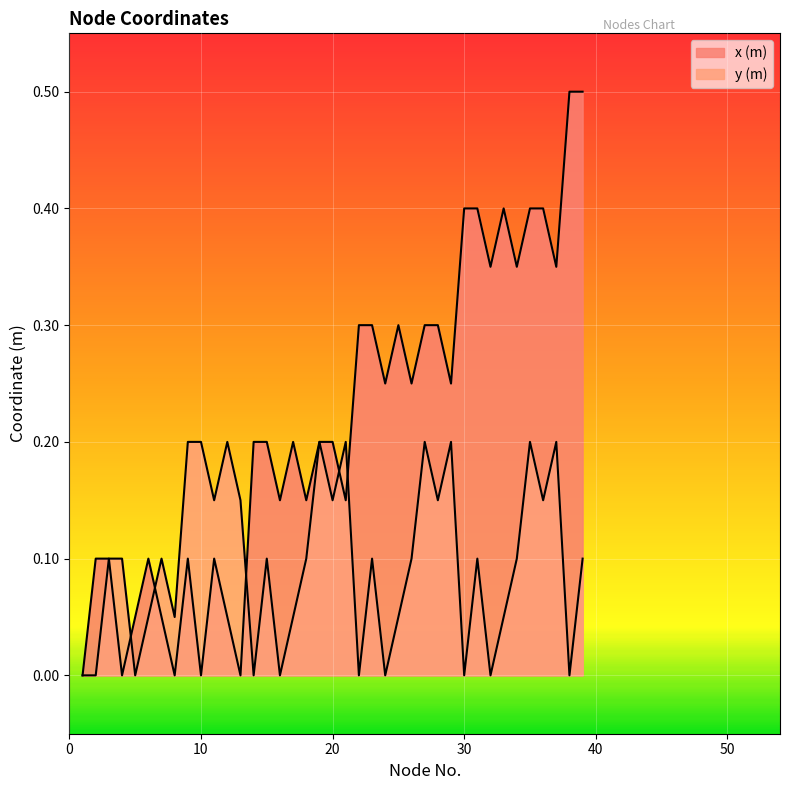

List the labels in order of y (m) value, largest first.

9, 10, 12, 19, 21, 27, 29, 35, 37, 11, 13, 20, 28, 36, 3, 4, 7, 15, 18, 23, 26, 31, 34, 39, 6, 8, 17, 25, 33, 1, 2, 5, 14, 16, 22, 24, 30, 32, 38